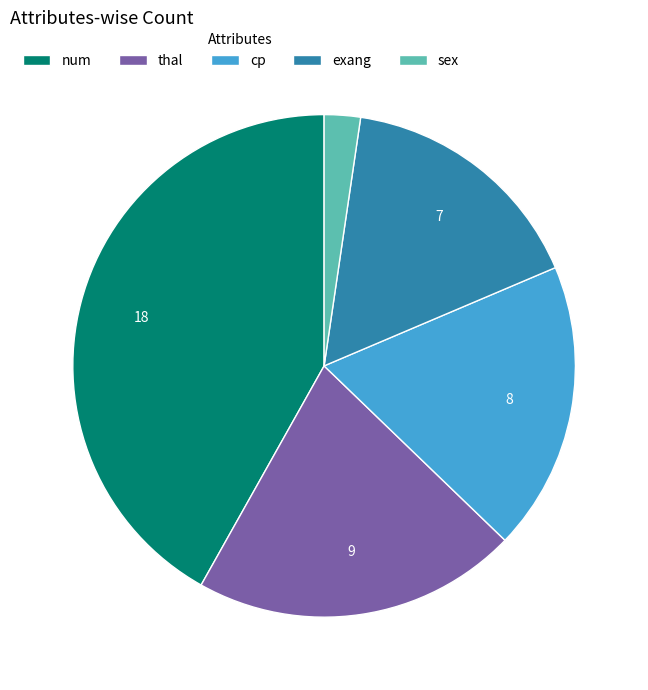

Between exang and thal, which is larger?

thal